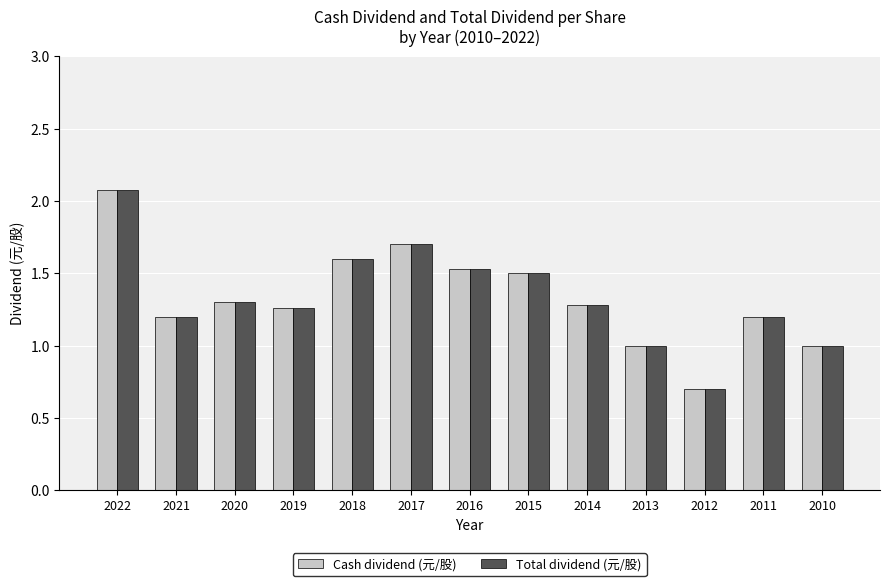

Which category has the highest value in the Cash dividend (元/股) series?

2022